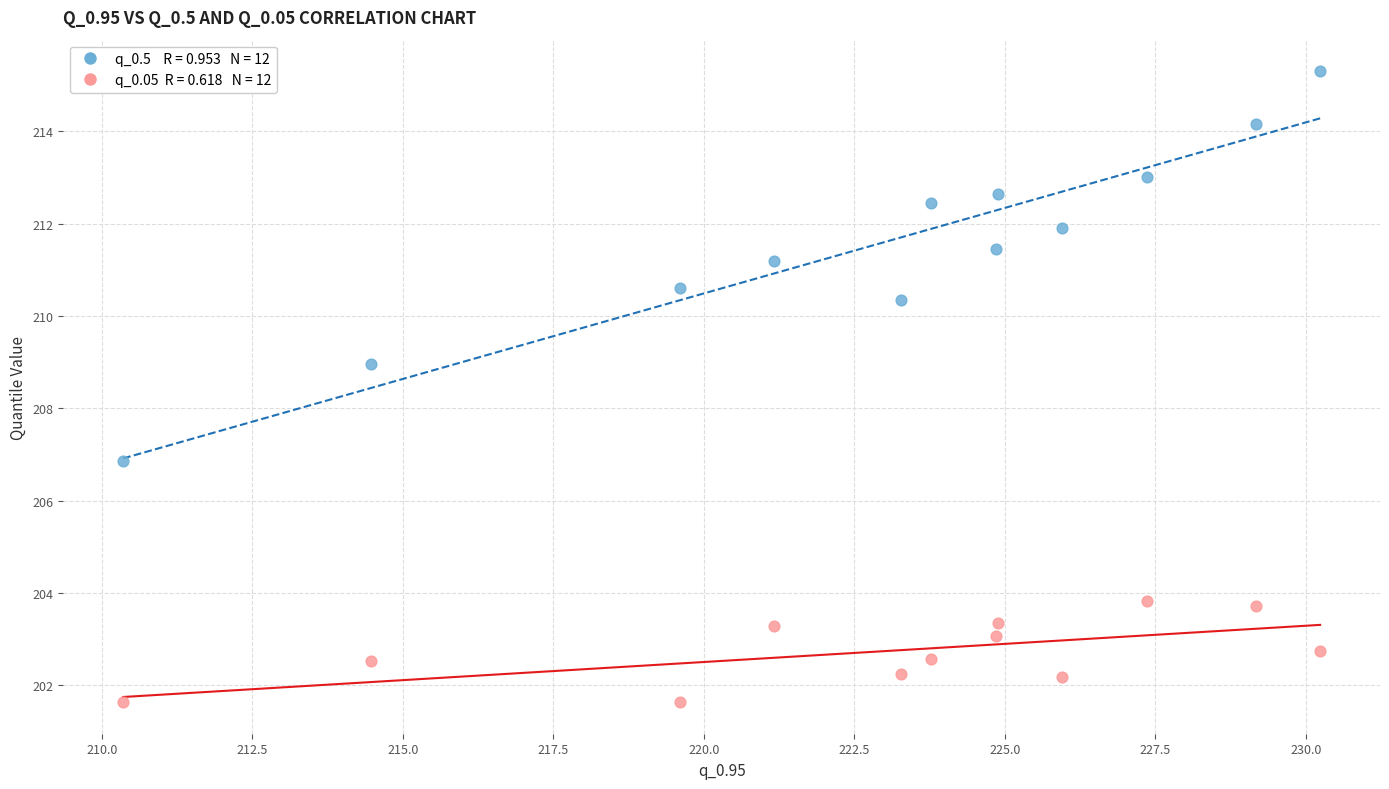

Across all data points, what is the range of X values (max minus min)?

19.9